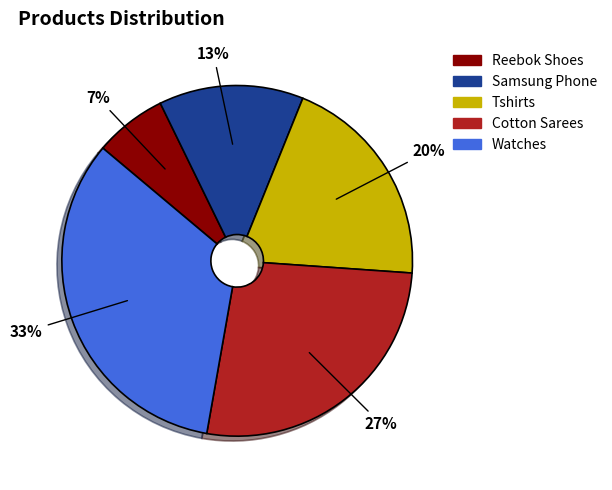

Is there a majority slice in this chart?

No